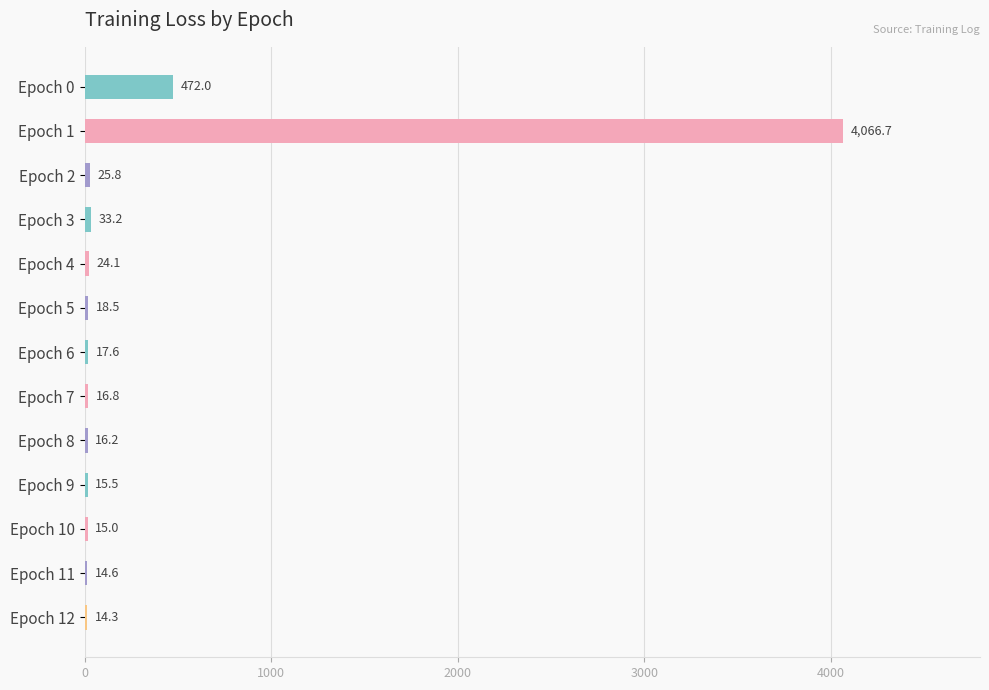

Reading top to bottom, list all the values displayed in this chart.

Epoch 0=472.0	Epoch 1=4066.7	Epoch 2=25.8	Epoch 3=33.2	Epoch 4=24.1	Epoch 5=18.5	Epoch 6=17.6	Epoch 7=16.8	Epoch 8=16.2	Epoch 9=15.5	Epoch 10=15.0	Epoch 11=14.6	Epoch 12=14.3